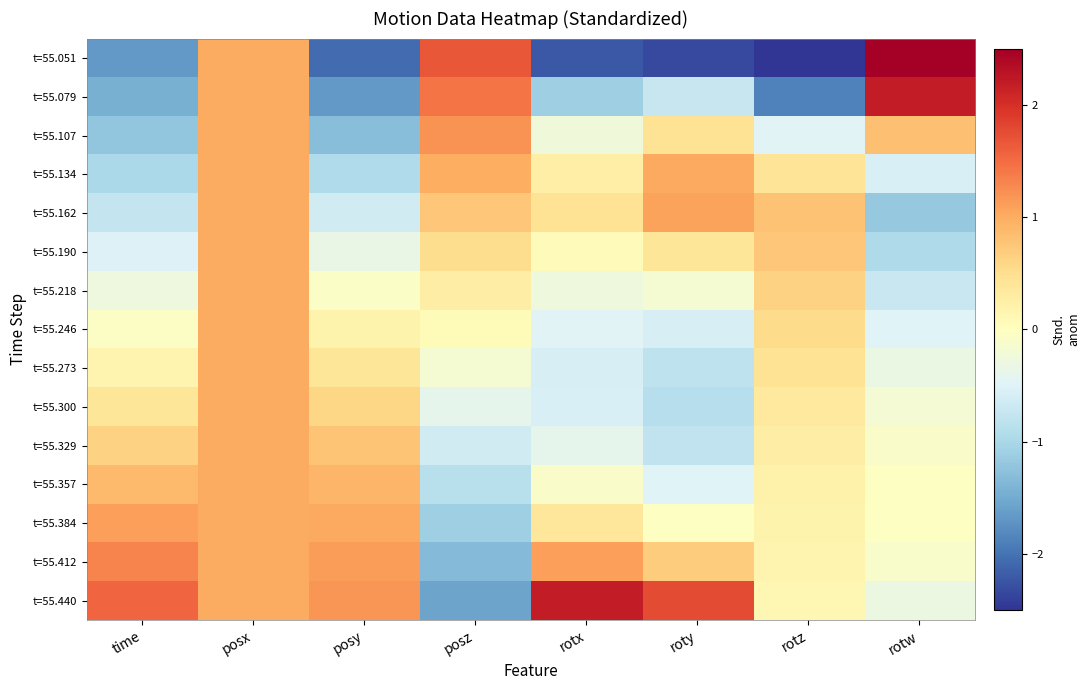

How many distinct data groups are displayed?

15